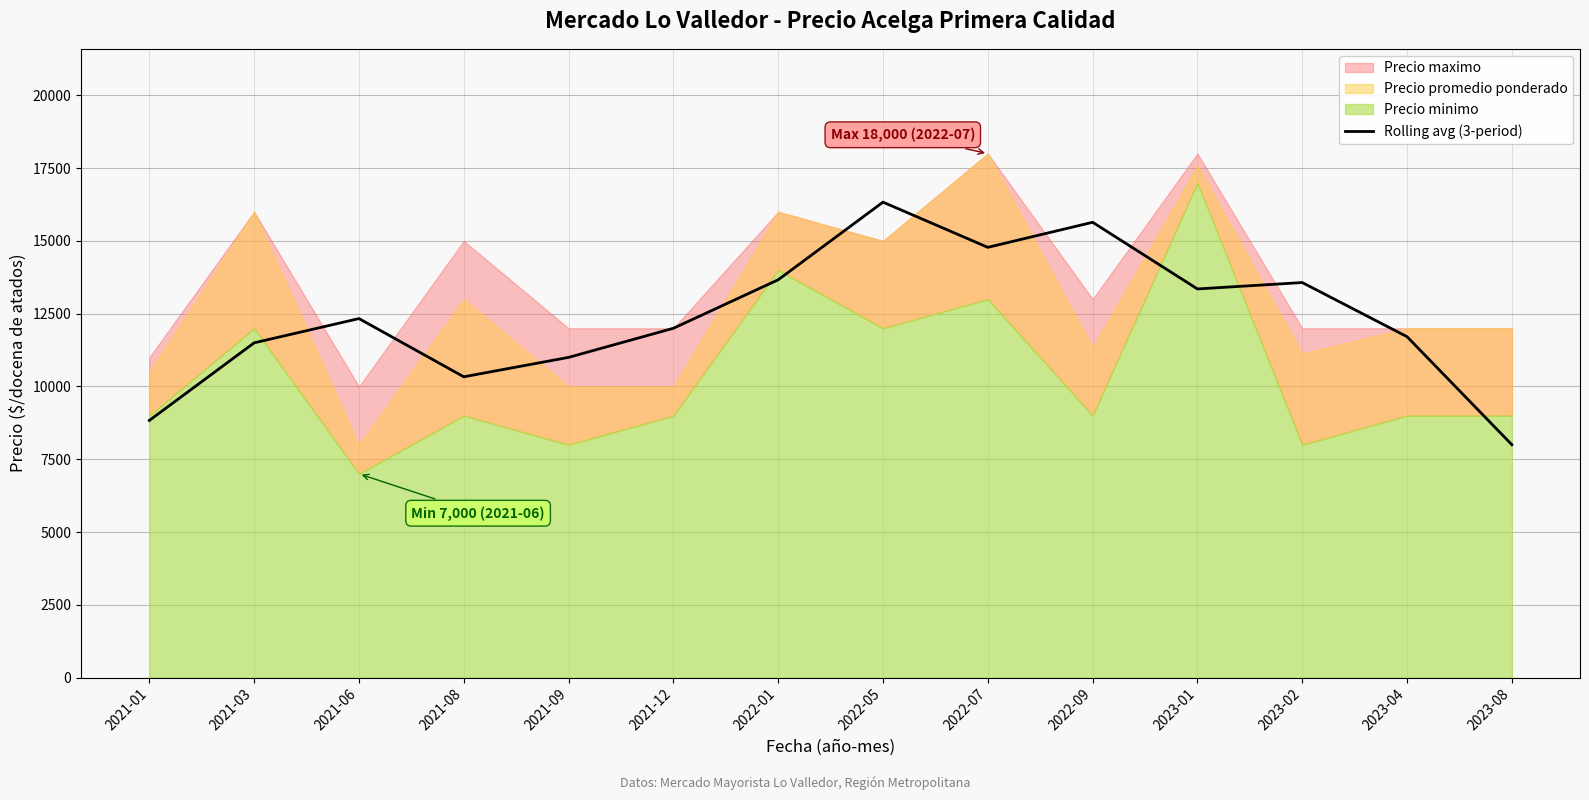

What is the highest value of the Rolling avg (3-period) series?

16333.3